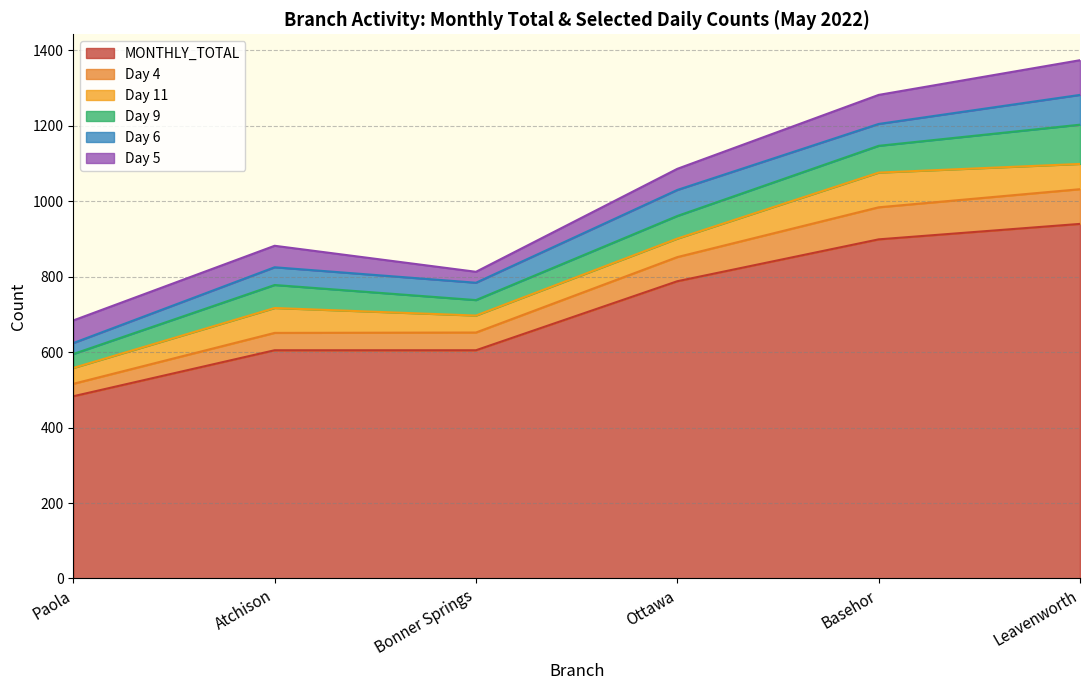

What is the total value across all series at Bonner Springs?

813